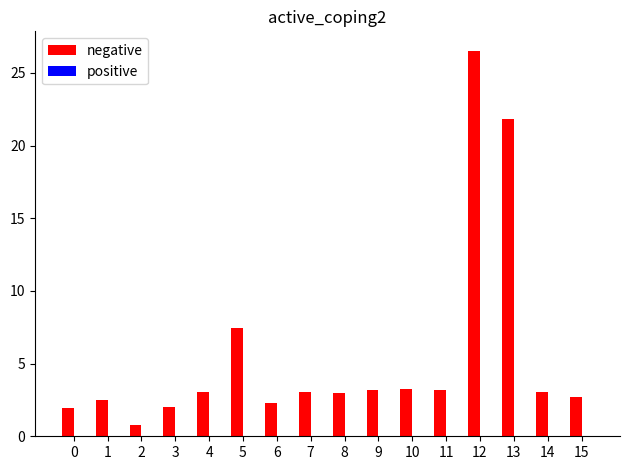

What is the difference between the maximum and minimum values?

25.7